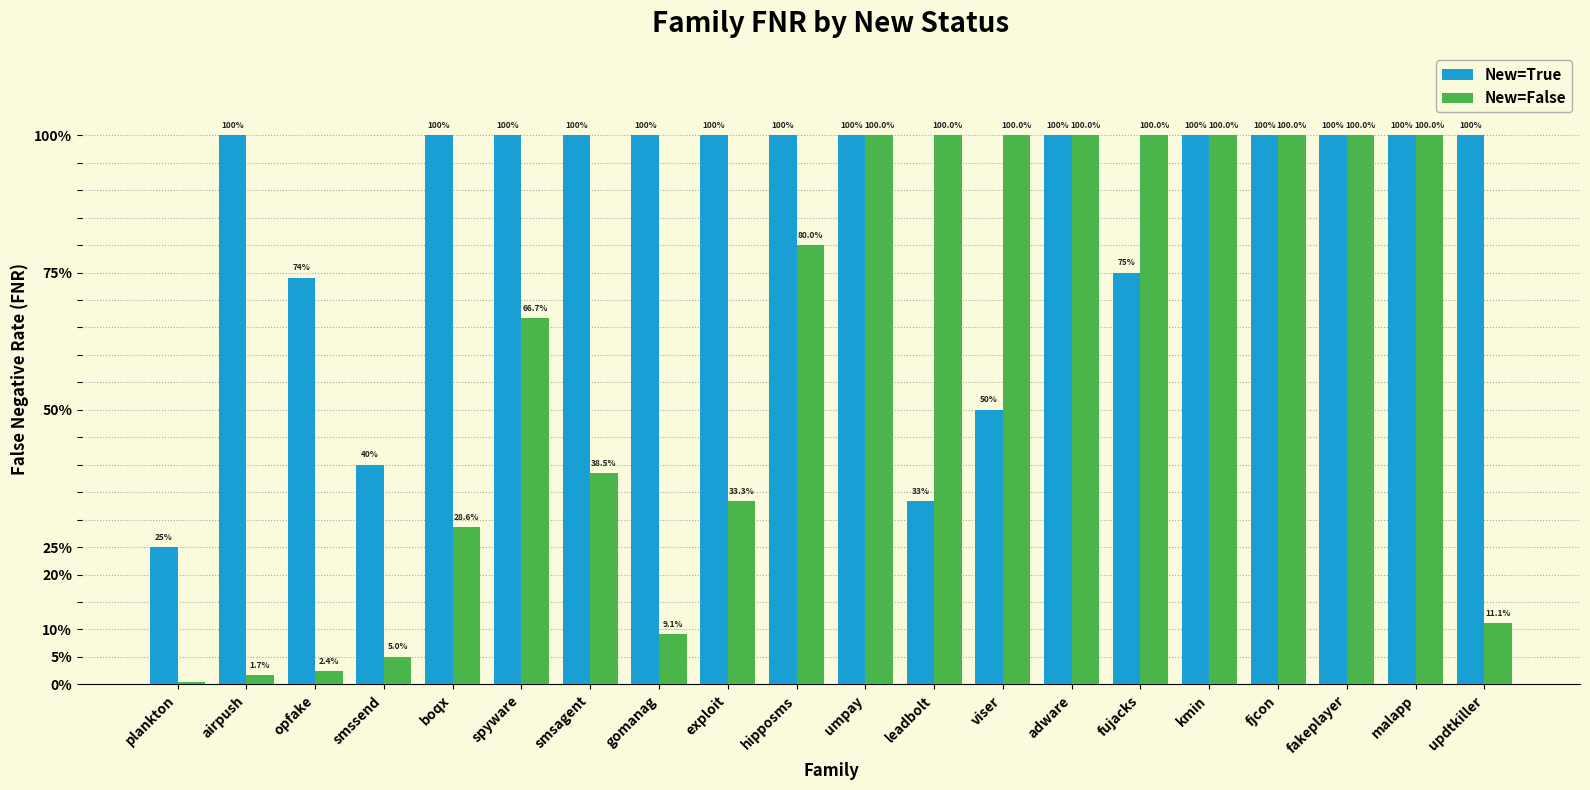

What is the greatest value displayed?

1.0